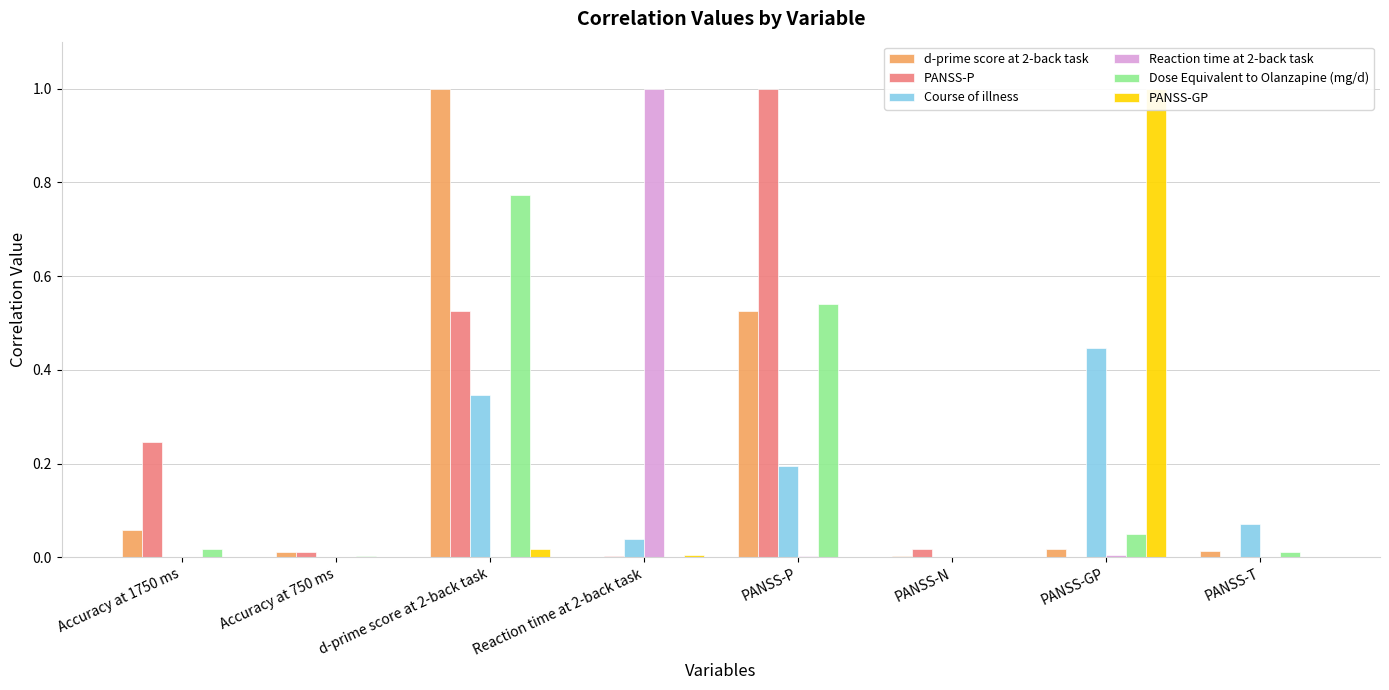

What is the difference between the maximum and minimum values in the Reaction time at 2-back task series?

1.0